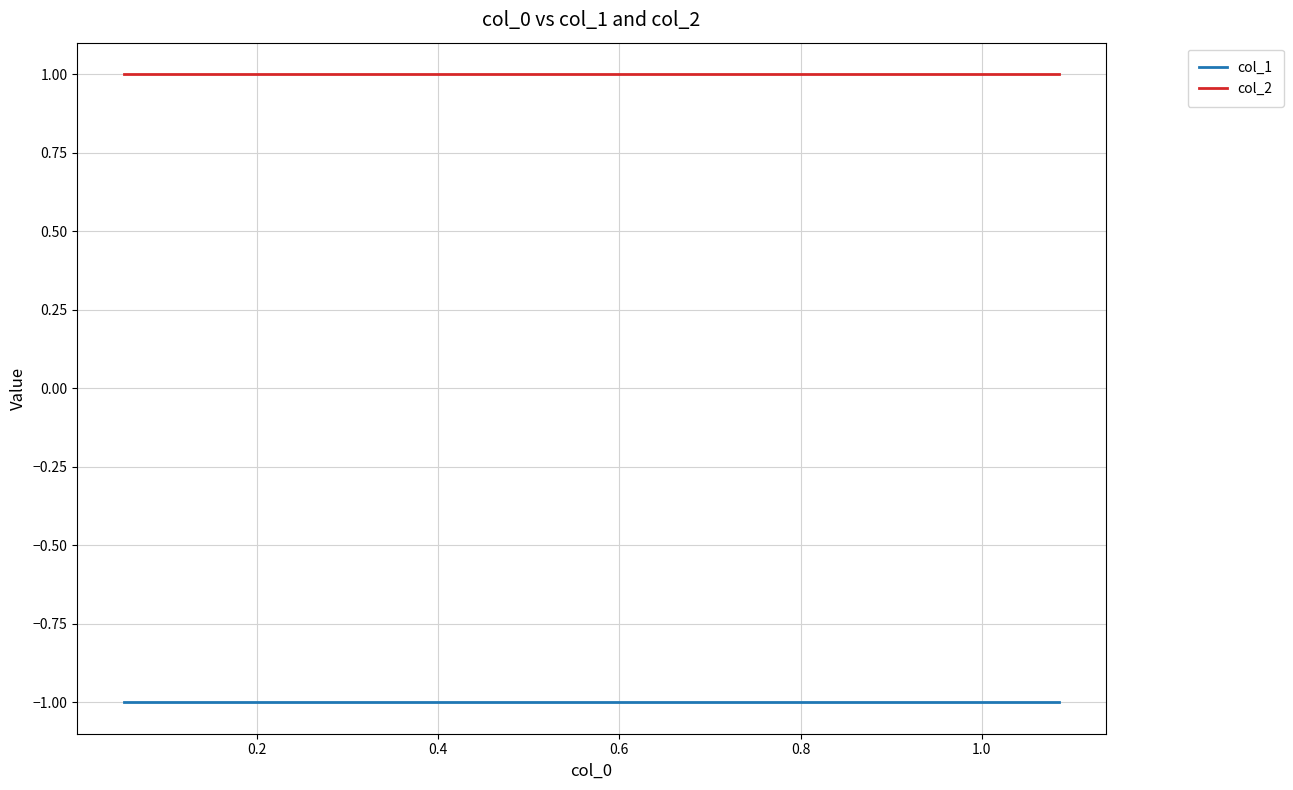

True or false: col_2 has a value of 1 at 9.

False